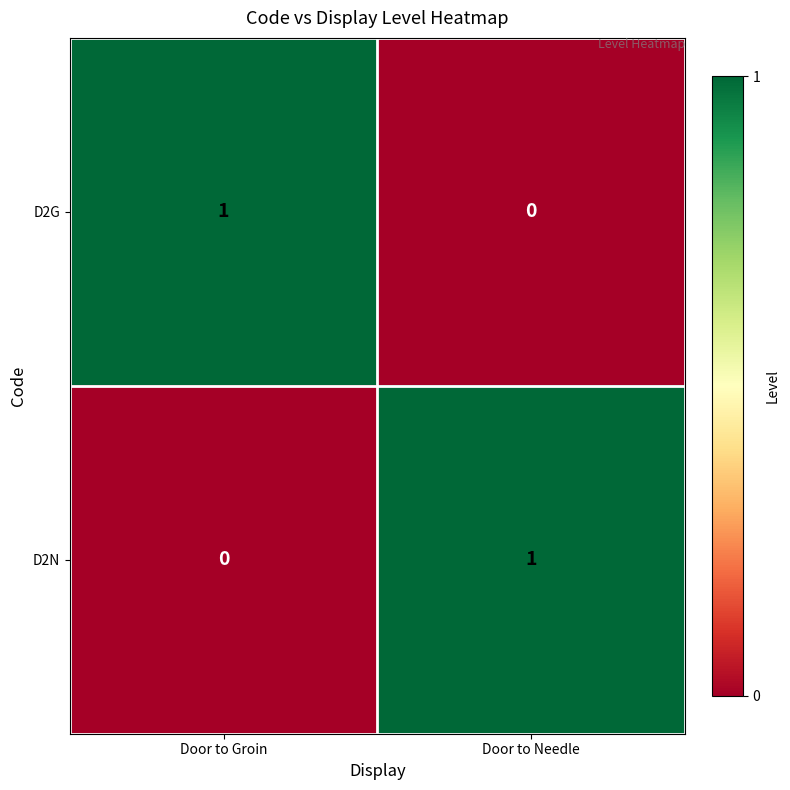

Is it true that D2G equals 1 at Door to Groin?

True